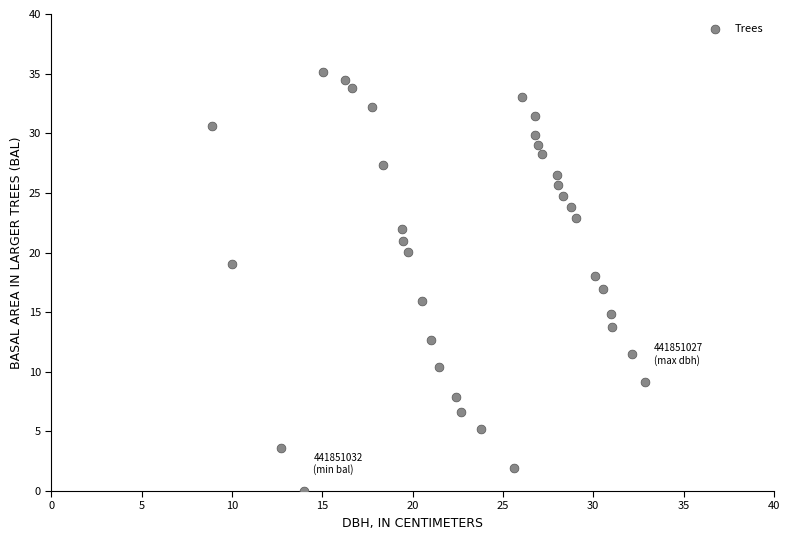

What is the range of Y values (max minus min)?

35.1